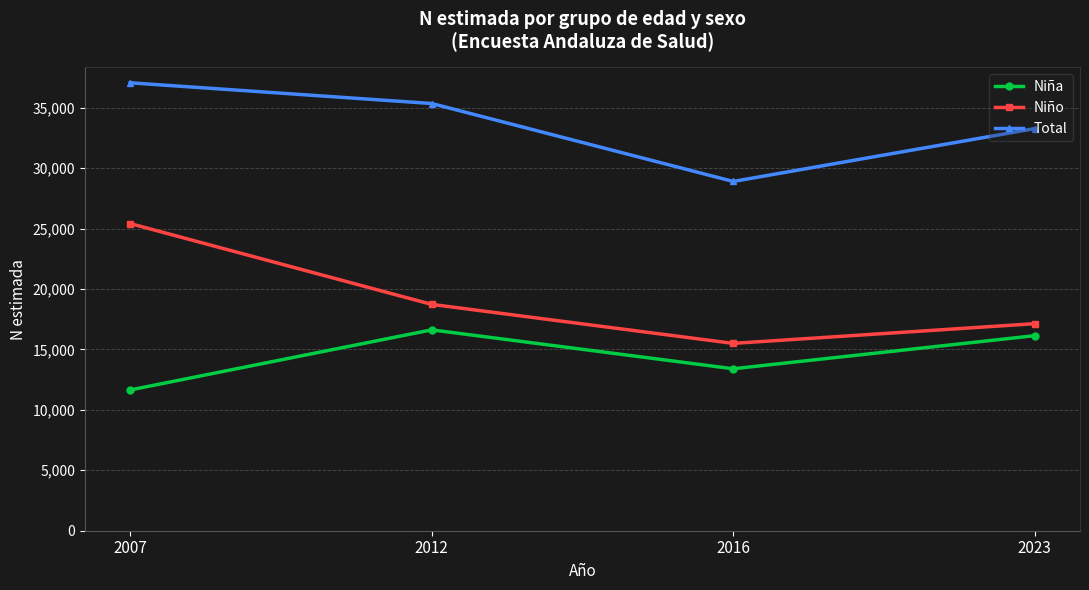

What is the total value across all series at 2012?

70691